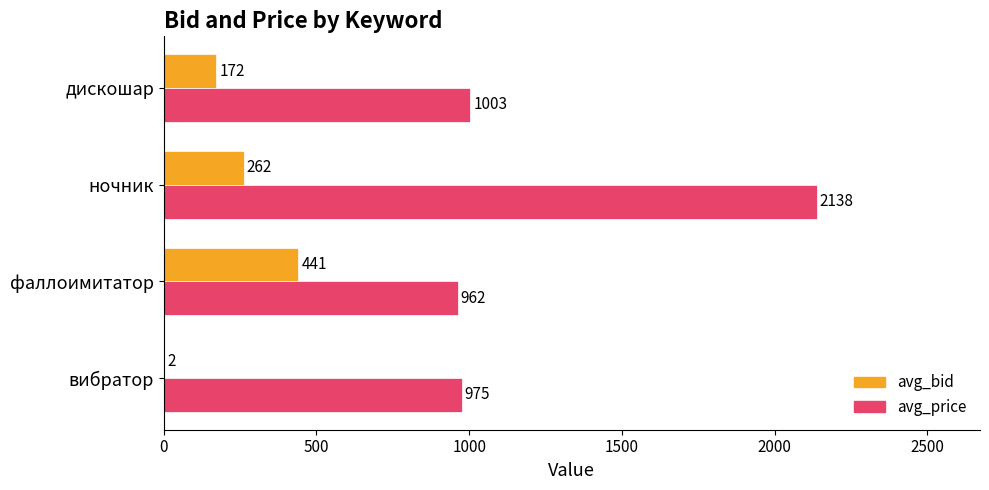

True or false: avg_price has a value of 227 at фаллоимитатор.

False